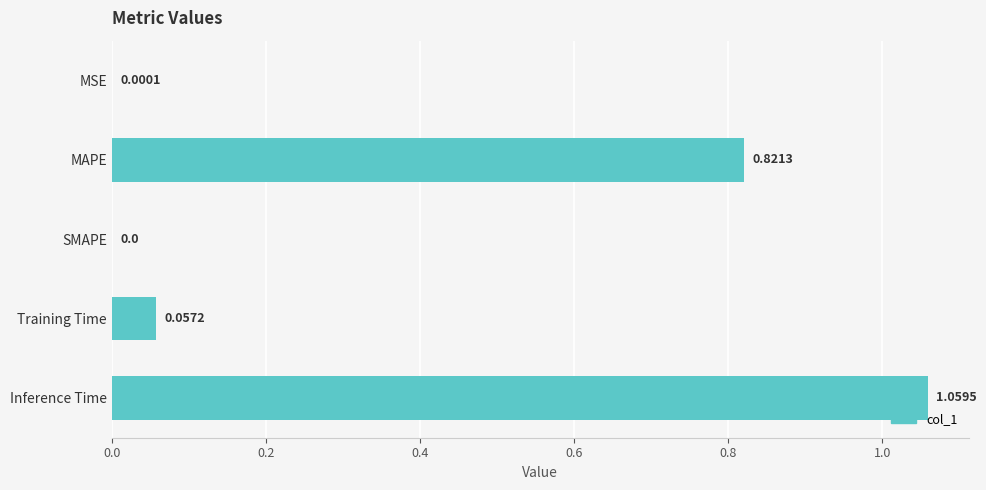

Where is the data nearest to the value 0?

SMAPE